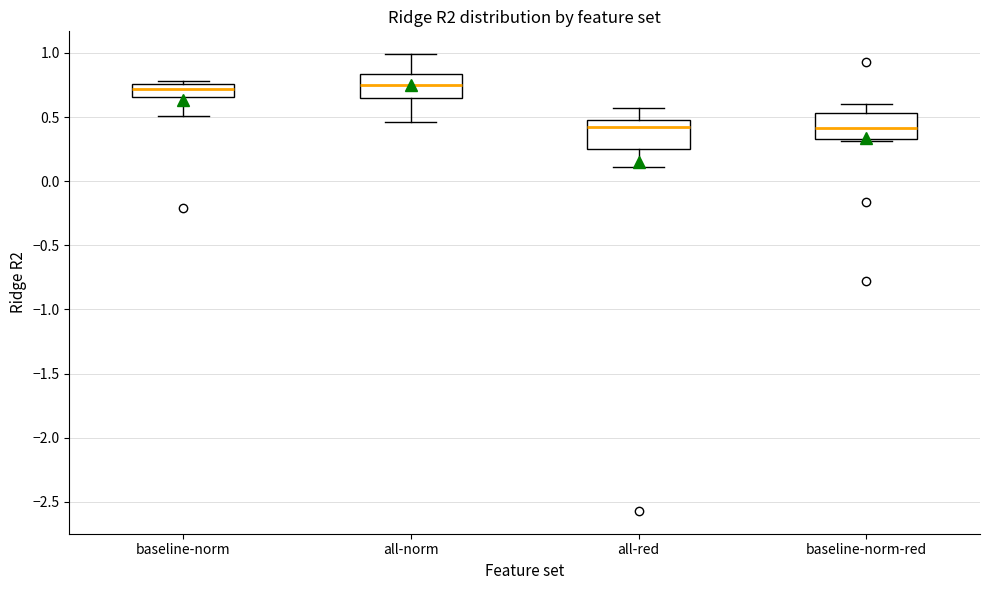

Reading left to right, read every box against the y-axis: the position of its median line, the range the box covers, and the ends of its whiskers. The values are not printed on the chart, so give them approximately, as read against the axis.

baseline-norm: median 0.70, box 0.65 to 0.75, whiskers 0.50 to 0.80
all-norm: median 0.75, box 0.65 to 0.85, whiskers 0.45 to 1.00
all-red: median 0.40, box 0.25 to 0.50, whiskers 0.10 to 0.55
baseline-norm-red: median 0.40, box 0.35 to 0.55, whiskers 0.30 to 0.60